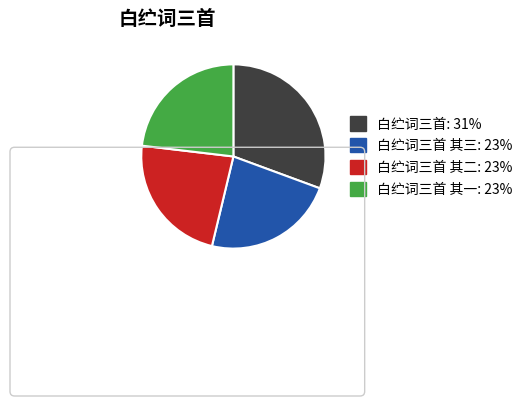

Is it true that 白纻词三首: 31% is 45% of the pie?

False